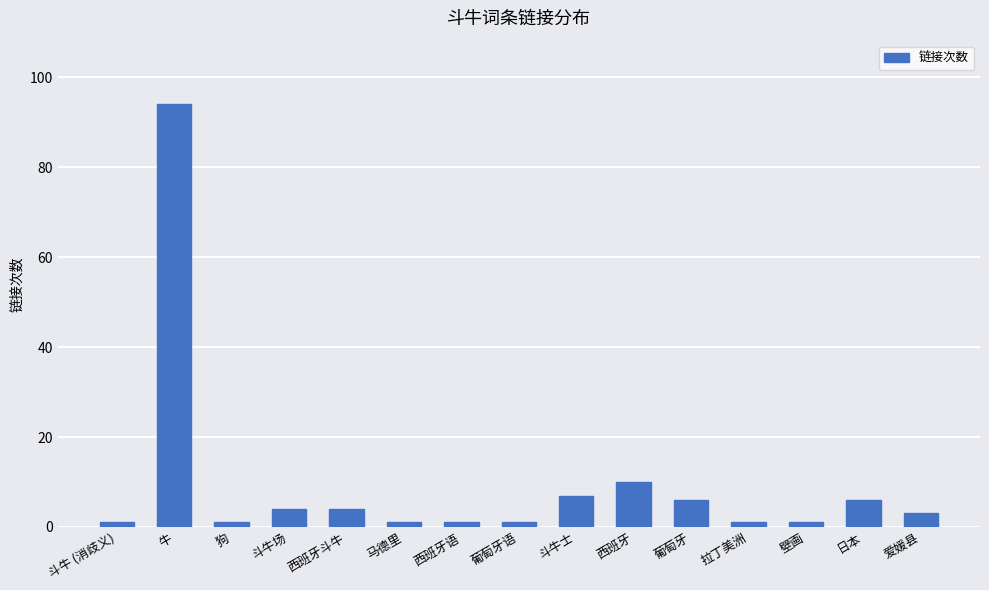

What is the greatest value displayed?

94